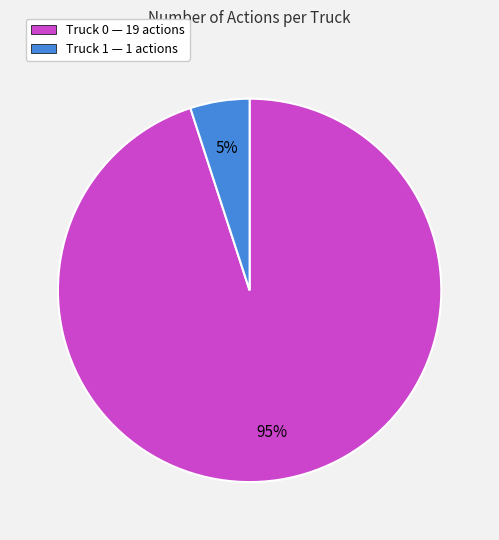

Does any single category account for the majority?

Yes